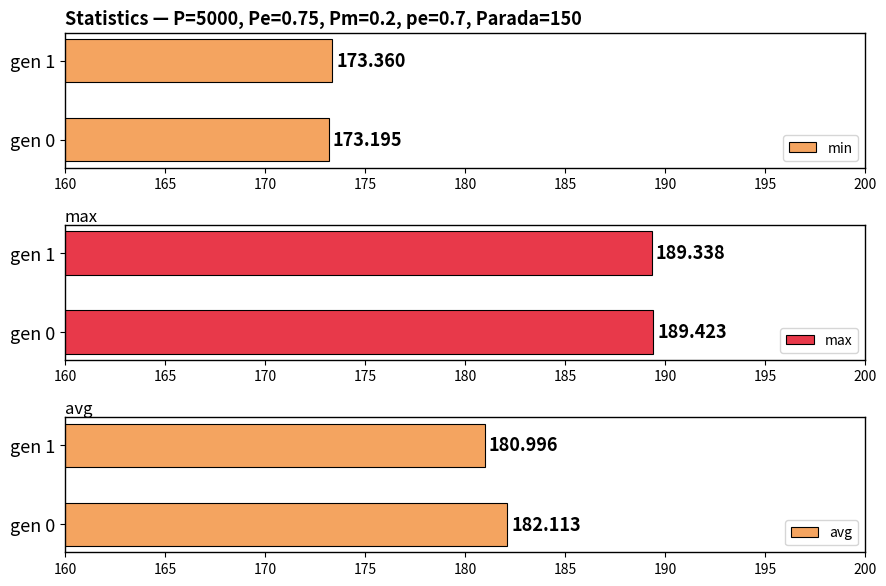

What is the approximate value of max at gen 1?

189.3